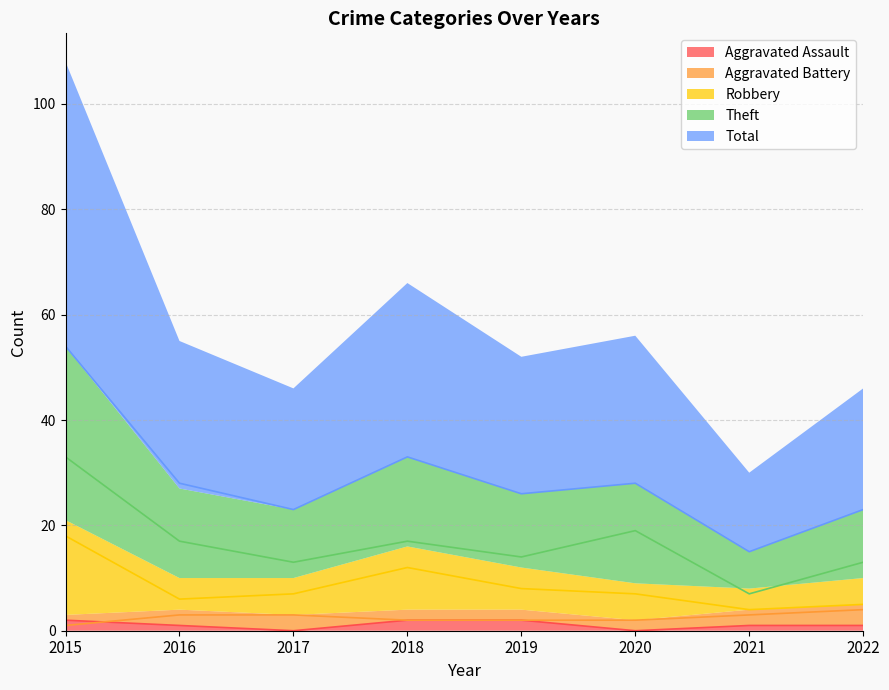

At which label is Robbery closest to 11?

2018